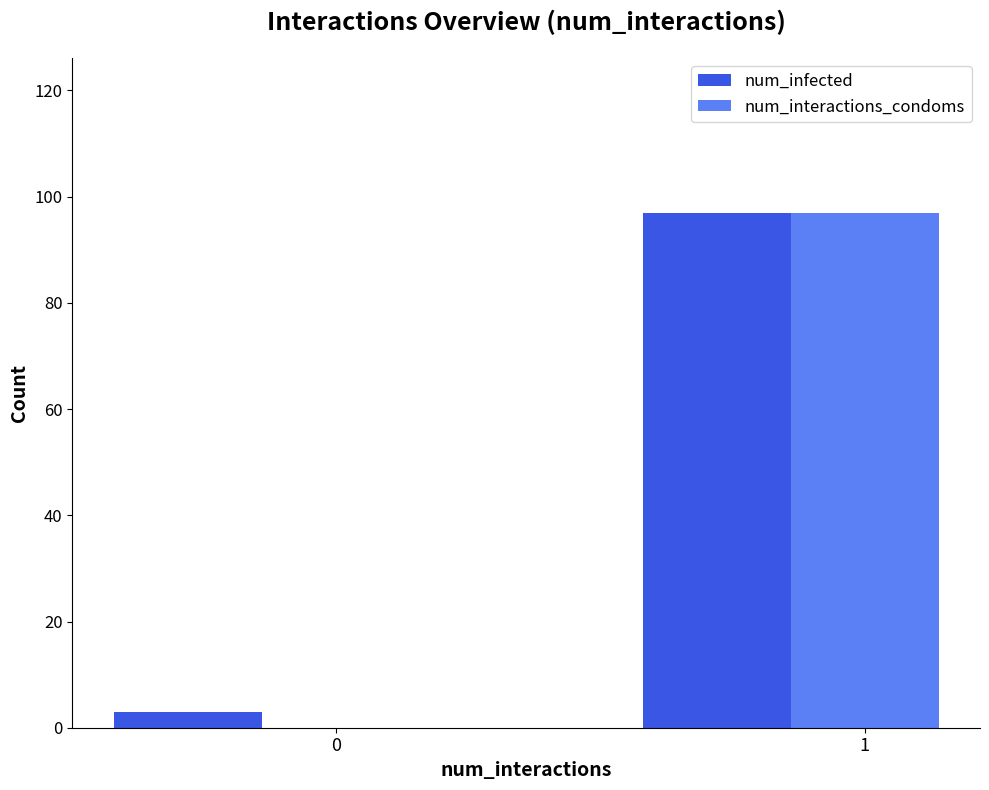

Which series changed the most between 0 and 1?

num_interactions_condoms